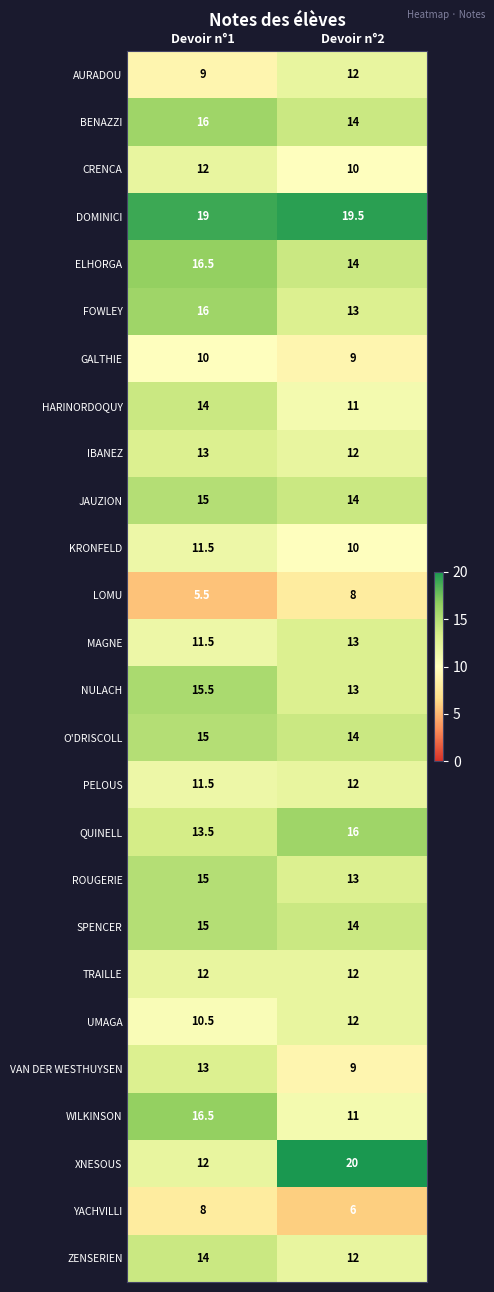

What is the difference between the SPENCER values at Devoir n°1 and Devoir n°2?

1.0